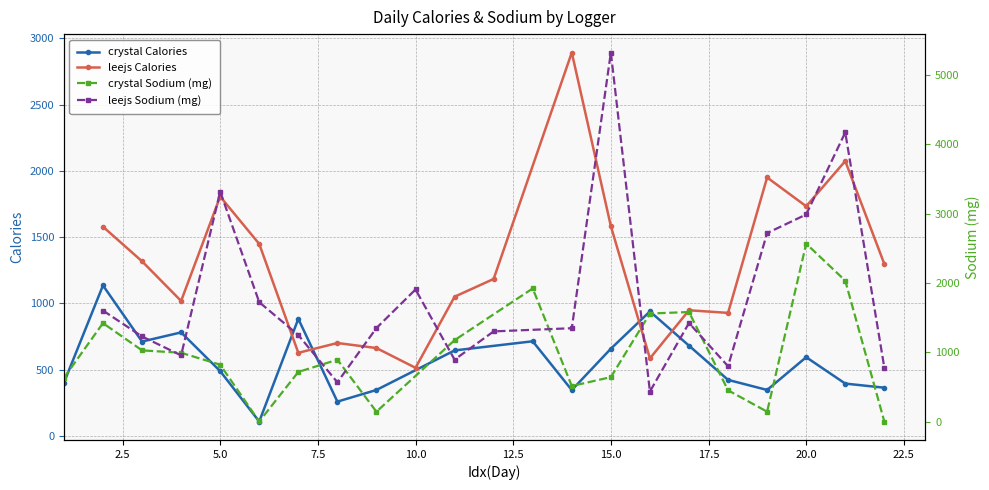

What is the difference between the maximum and second lowest values in the crystal Calories series?

876